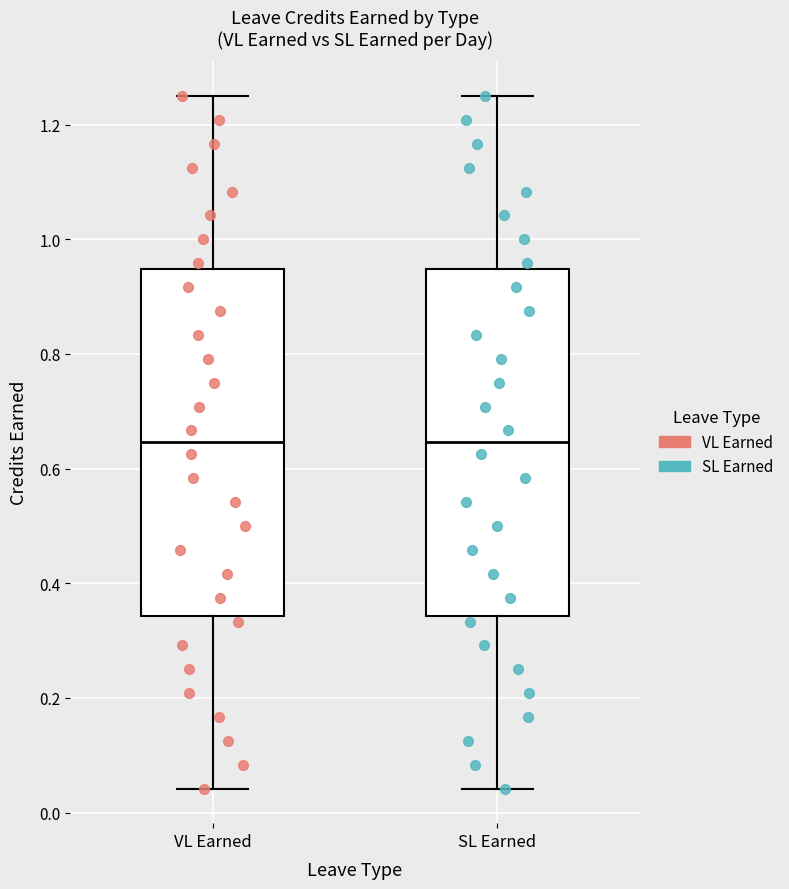

Reading left to right, read every box against the y-axis: the position of its median line, the range the box covers, and the ends of its whiskers. The values are not printed on the chart, so give them approximately, as read against the axis.

VL Earned: median 0.64, box 0.34 to 0.94, whiskers 0.04 to 1.26
SL Earned: median 0.64, box 0.34 to 0.94, whiskers 0.04 to 1.26